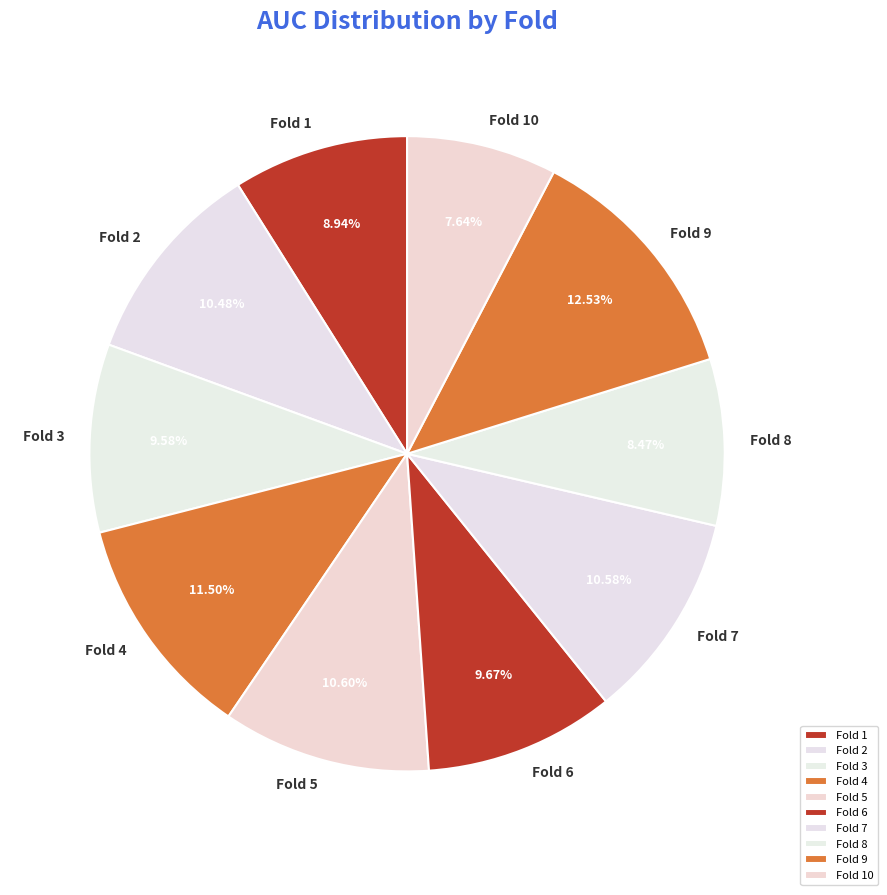

Which slice is the largest?

Fold 9